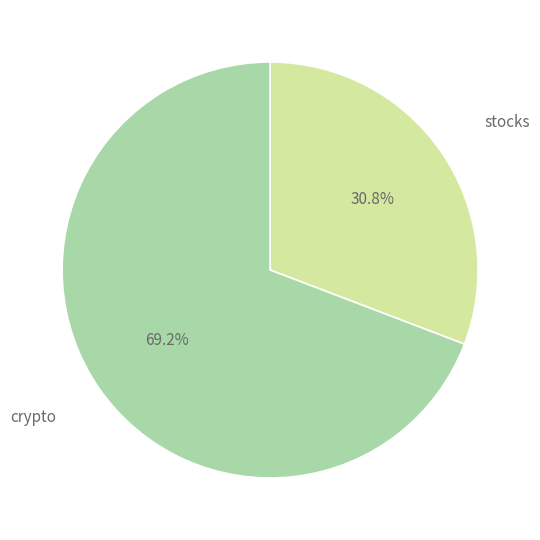

What is the ratio of the value at crypto to the value at stocks?

2.2